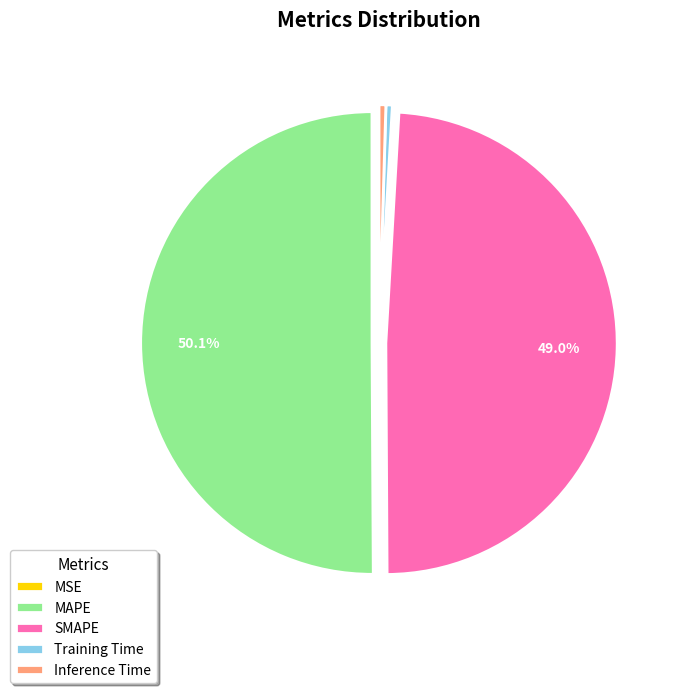

What is the majority slice?

MAPE